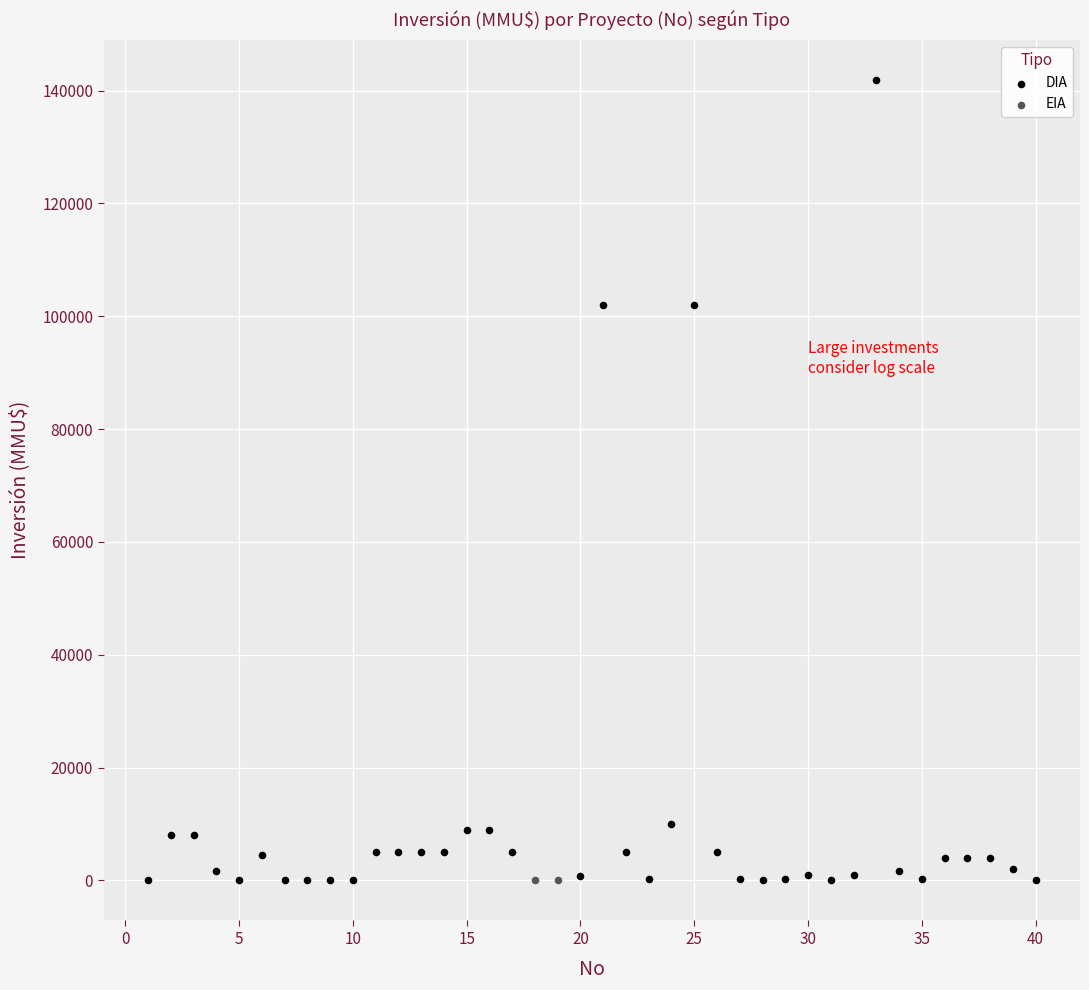

What are all the series names shown in the legend?

DIA, EIA